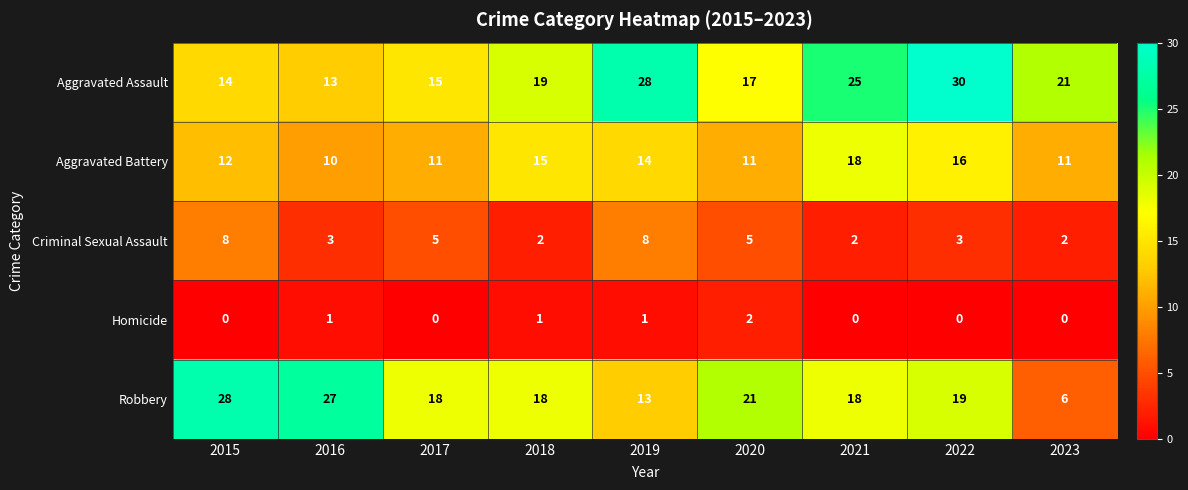

What value does the Aggravated Assault series have at 2016, to the nearest 5?

15